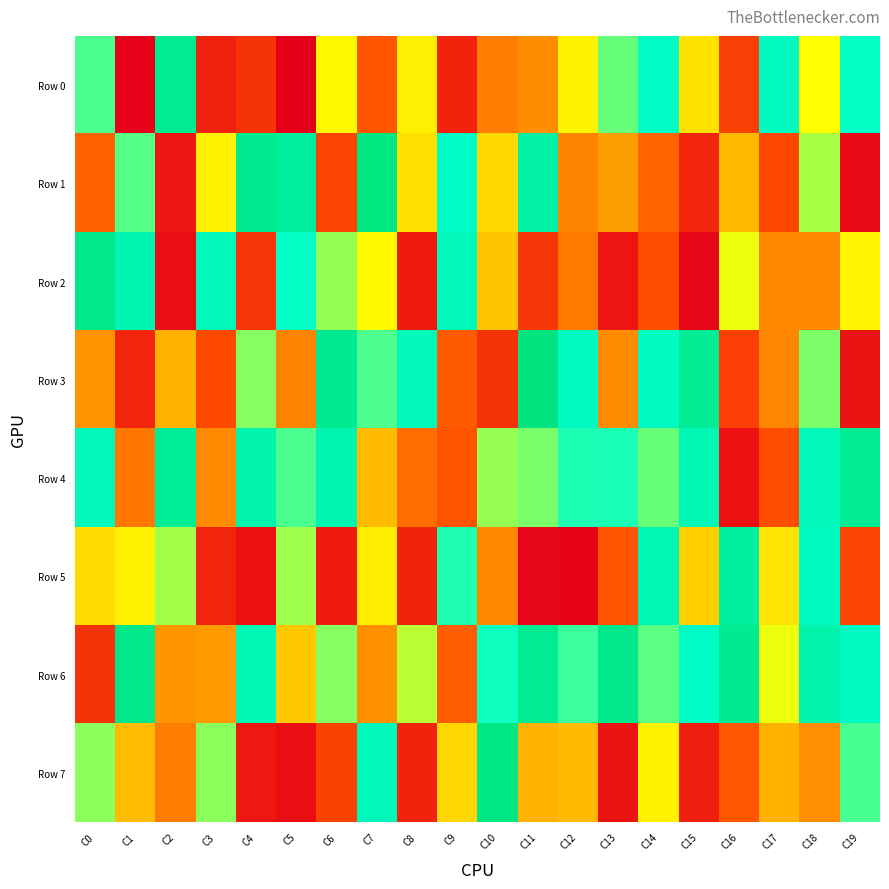

Which category has the lowest value across all series?

C5